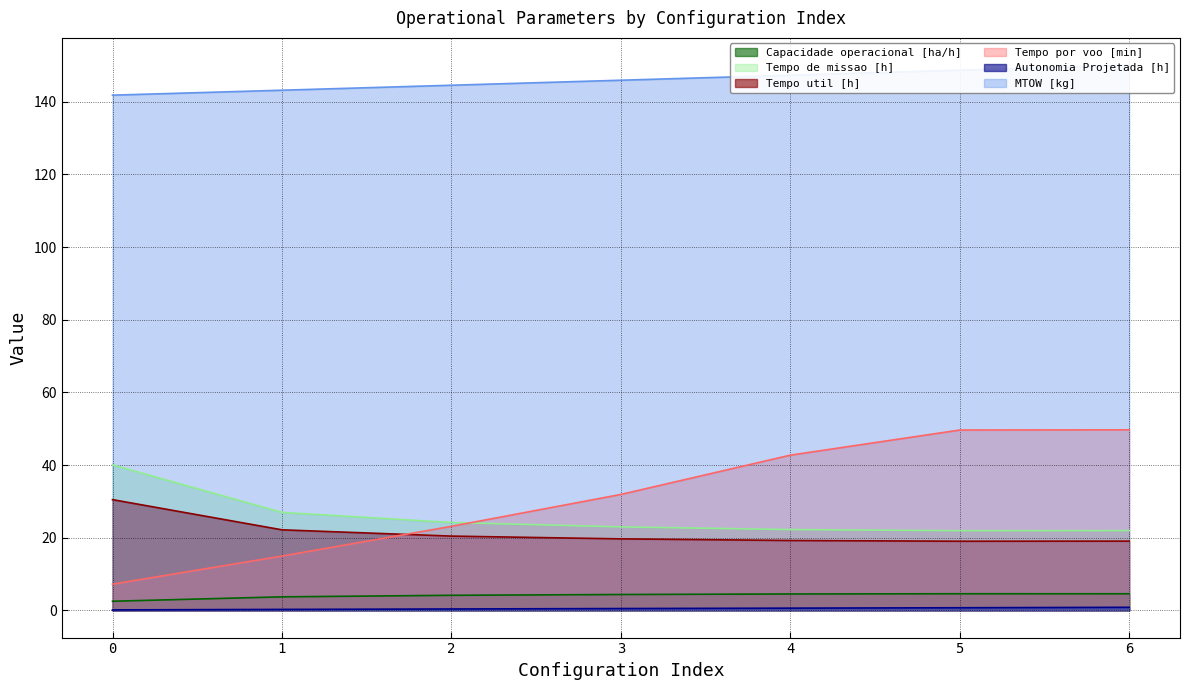

What is the value of the Autonomia Projetada [h] point at the 3rd from the left?

0.4